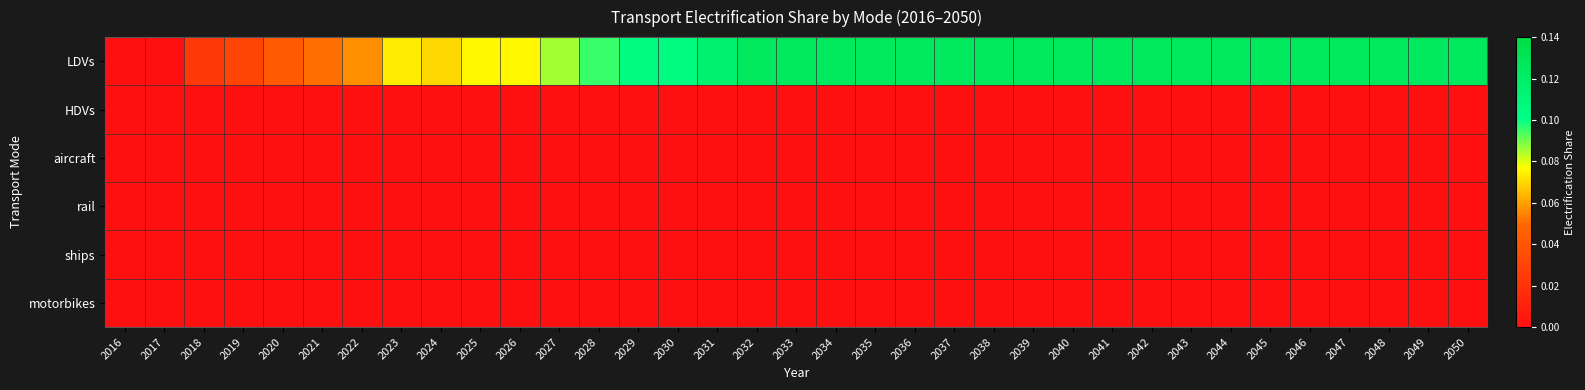

At 2047, list the series in order from smallest to largest.

HDVs, aircraft, rail, ships, motorbikes, LDVs